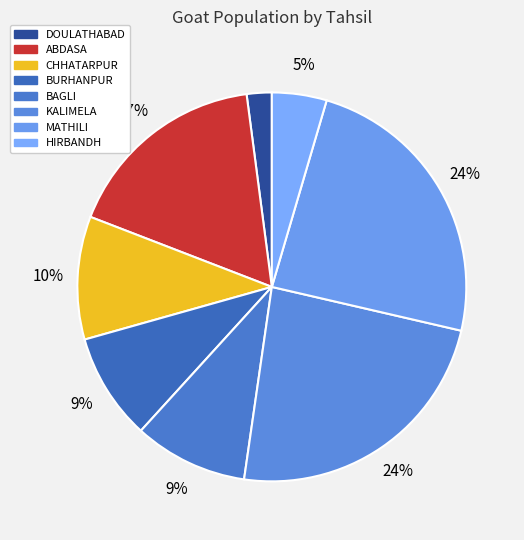

Which slice is the largest?

MATHILI